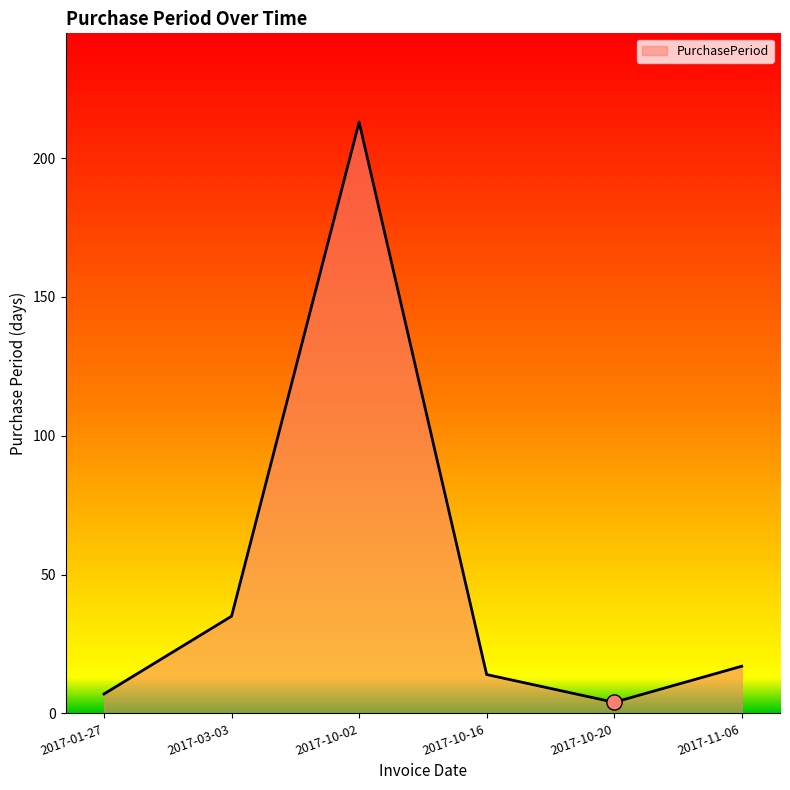

What is the change in value from 2017-01-27 to 2017-10-02?

+206